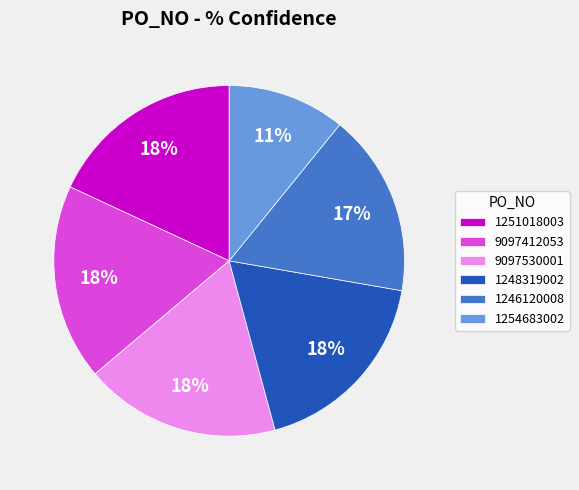

Is the sum of 1248319002 and 9097530001 greater than half?

No